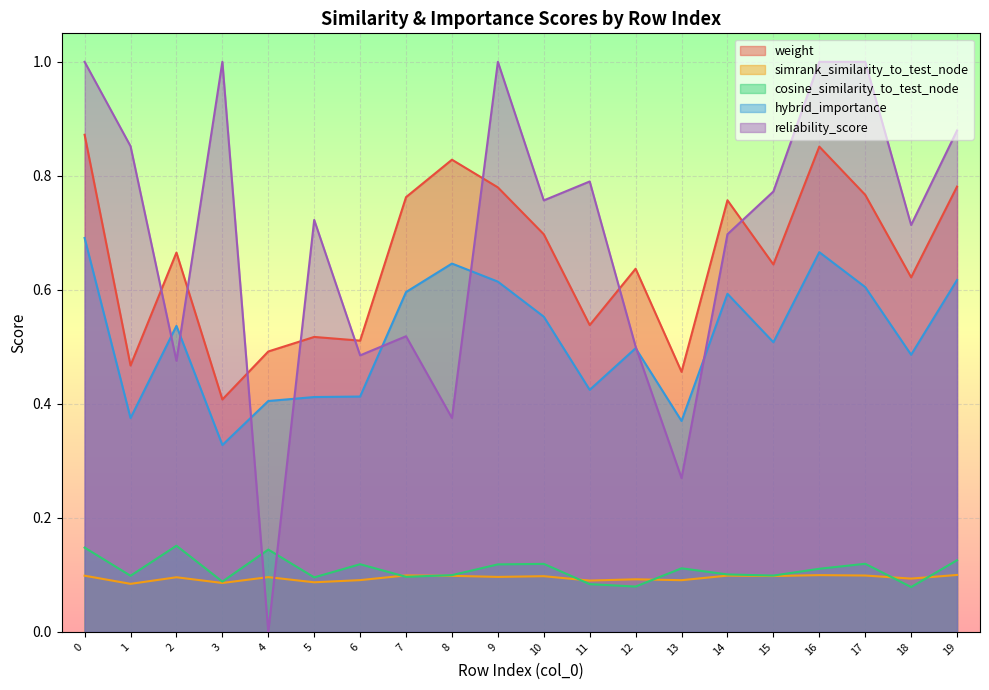

How many interior local valleys does the reliability_score series have?

7